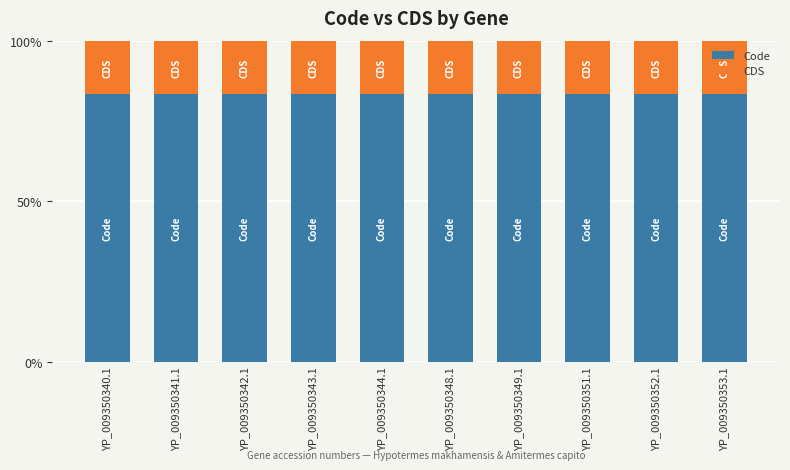

What is the total value across all series at YP_009350349.1?

100.0